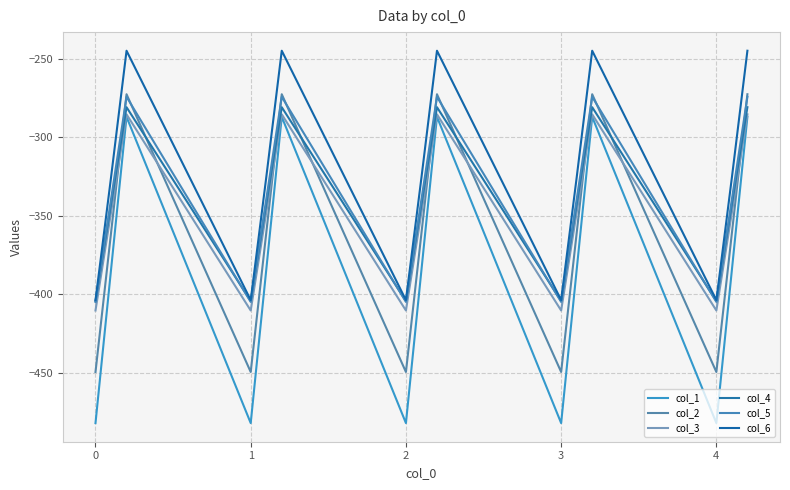

What is the minimum value for col_4?

-404.4